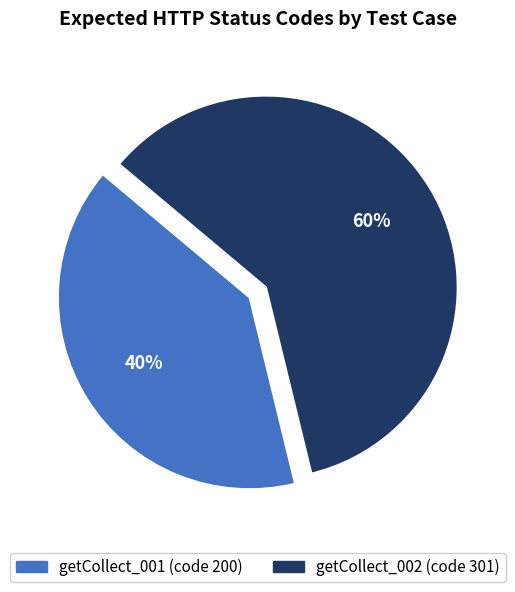

Which category has the smallest portion of the pie?

getCollect_001